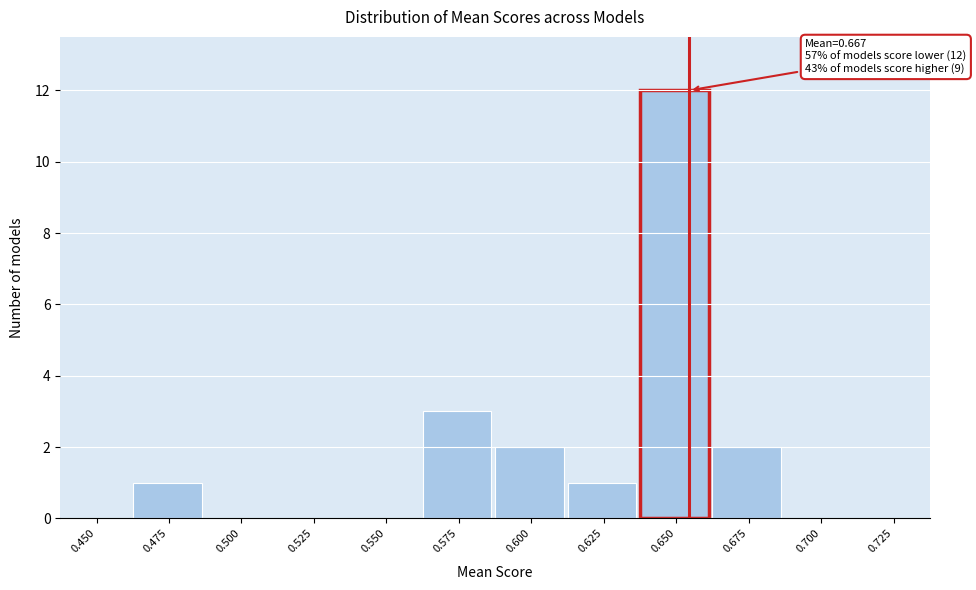

Reading right to left, what are all the values shown in this chart?

0.725=0	0.700=0	0.675=2	0.650=12	0.625=1	0.600=2	0.575=3	0.550=0	0.525=0	0.500=0	0.475=1	0.450=0